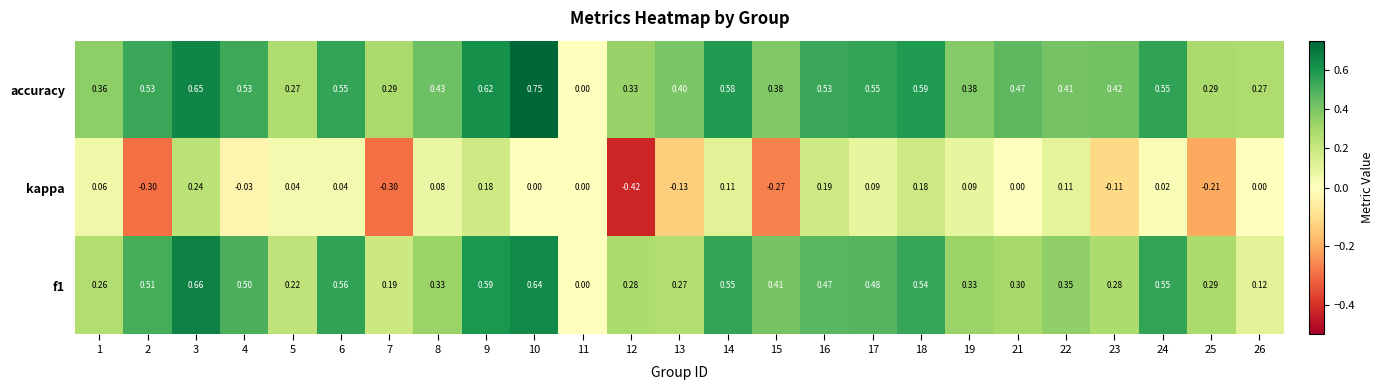

Is the value of kappa at 16 greater than the value of accuracy at 1?

No